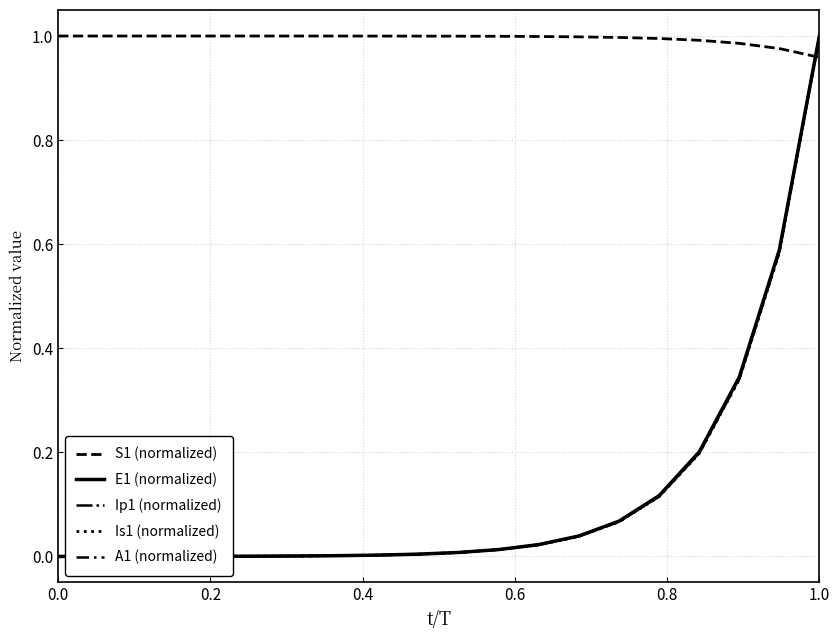

How many series are shown in this chart?

5